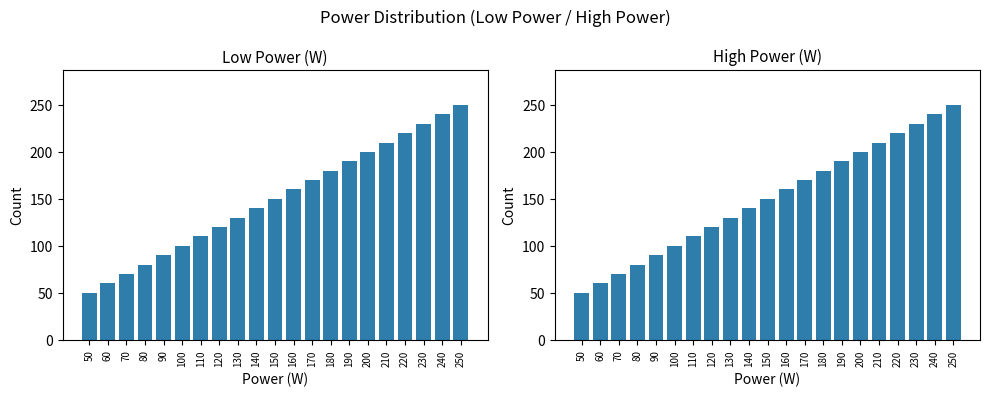

Where does the high_power series first go above 150?

160